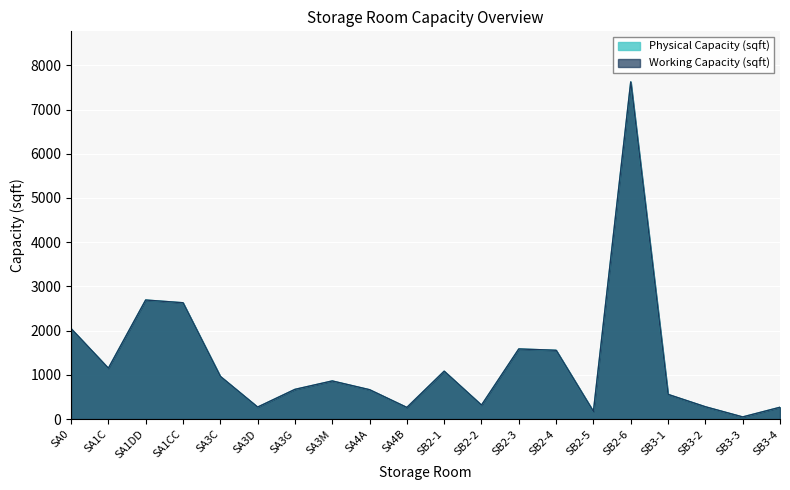

True or false: Working Capacity (sqft) has a value of 310.3 at SA3G.

False